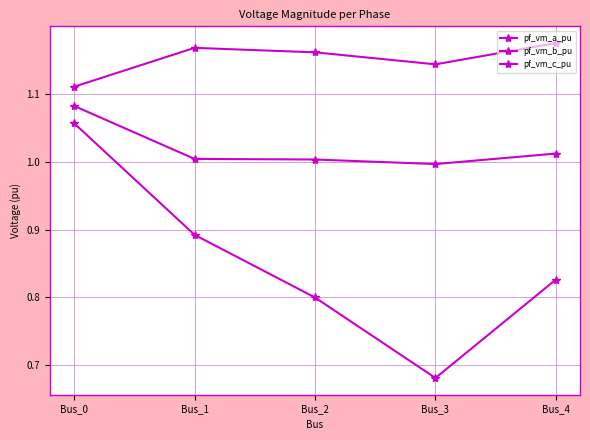

Is the value of pf_vm_c_pu at Bus_2 greater than the value of pf_vm_b_pu at Bus_0?

No